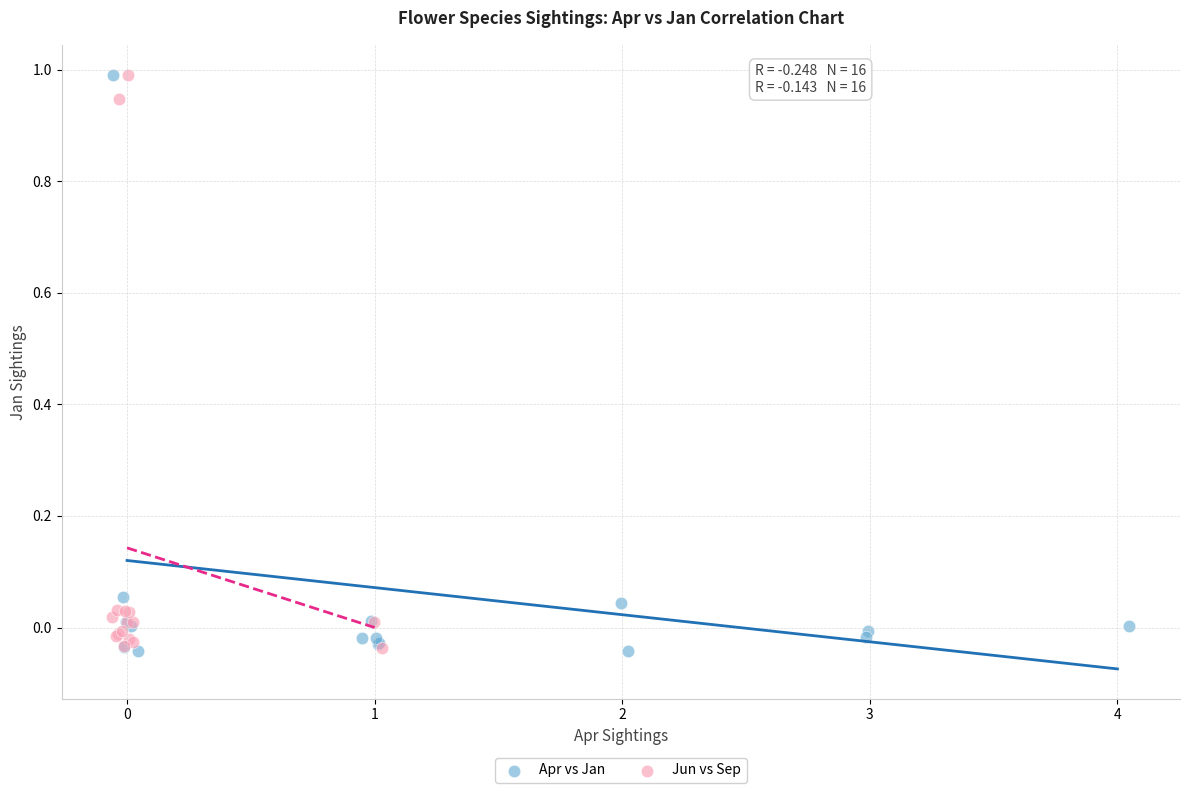

What are all the series names shown in the legend?

Apr vs Jan, Jun vs Sep